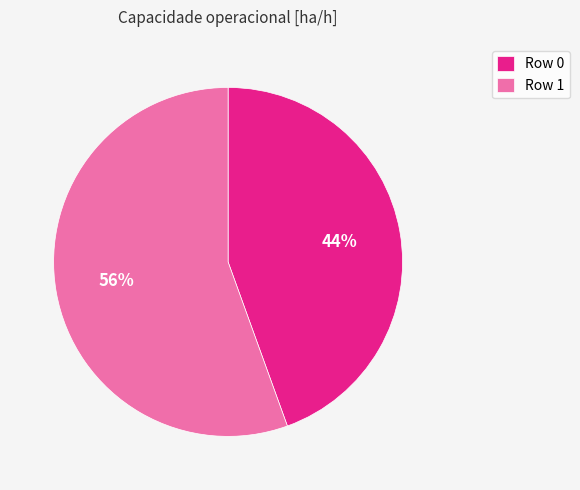

Between Row 0 and Row 1, which is larger?

Row 1